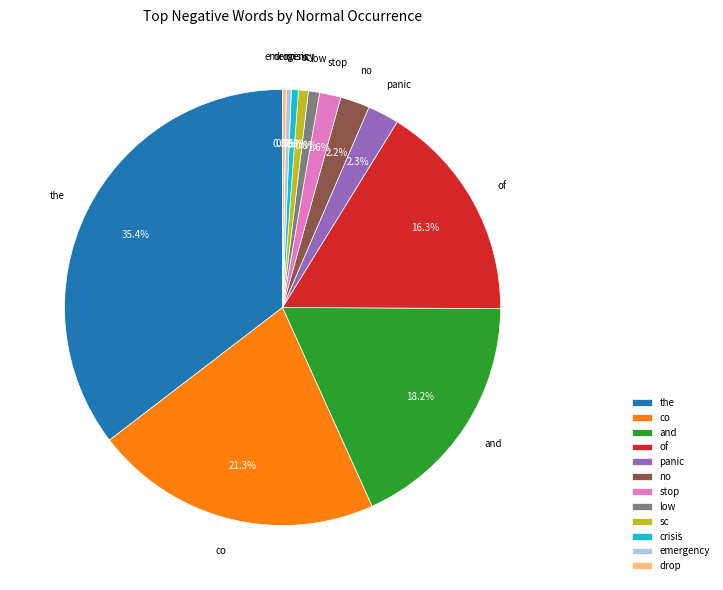

What percentage is the emergency slice, to the nearest percent?

0%